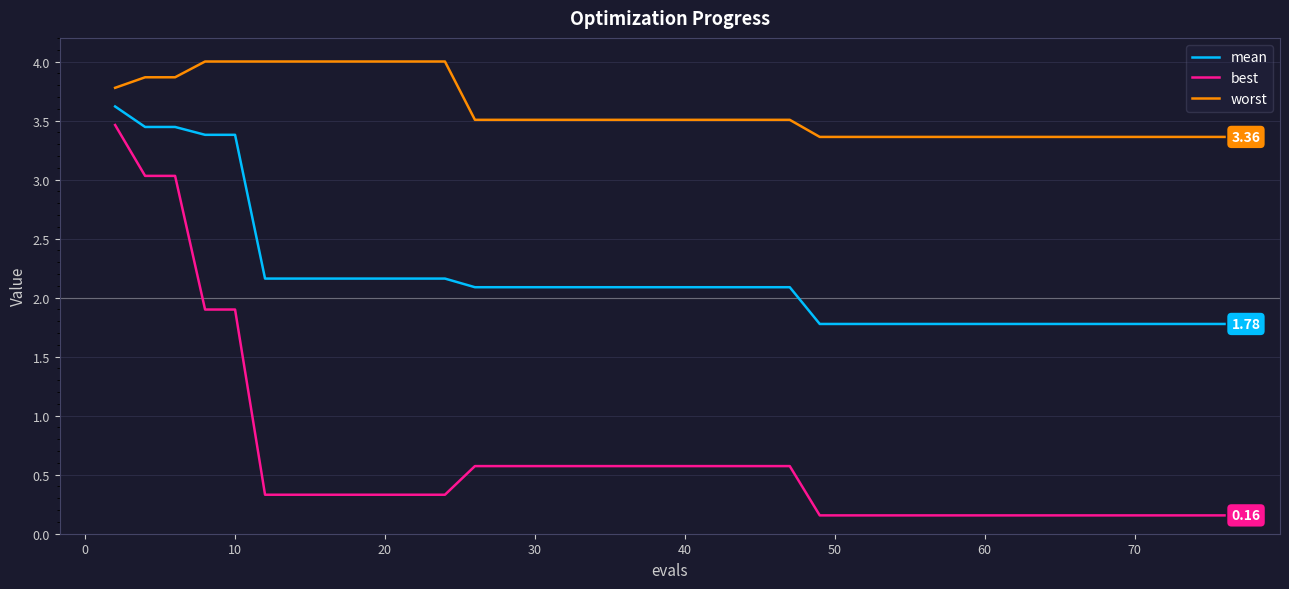

Rank the series by their average value, from lowest to highest.

best, mean, worst